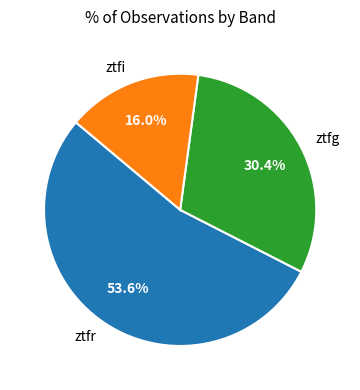

Does any single category account for the majority?

Yes